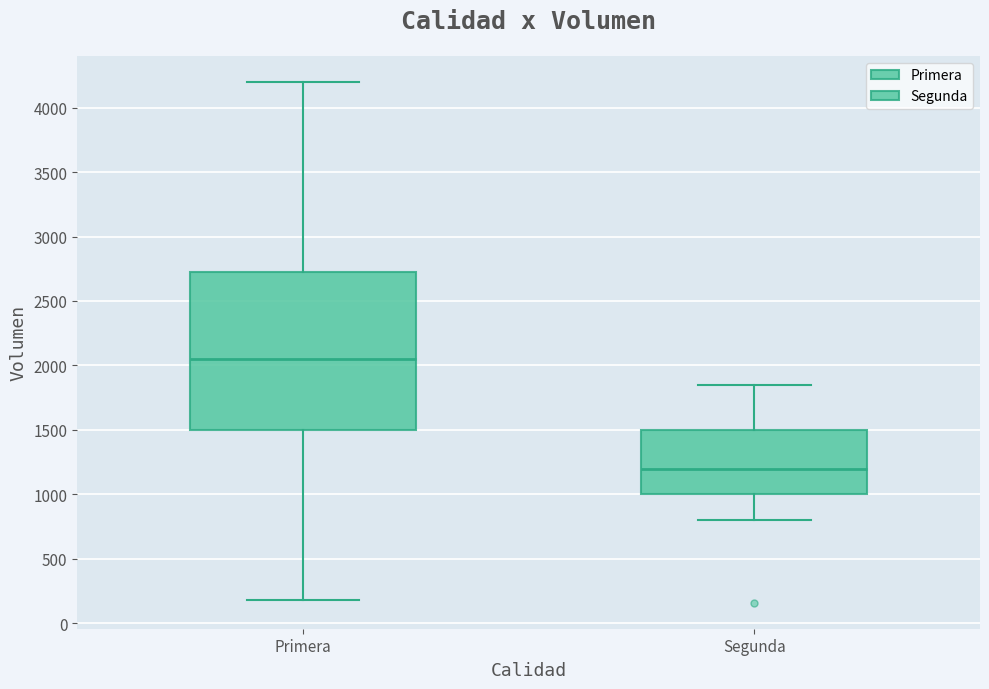

Where does the upper whisker of the box for Primera end on the y-axis? The values are not printed on the chart, so give them approximately, as read against the axis.

4200